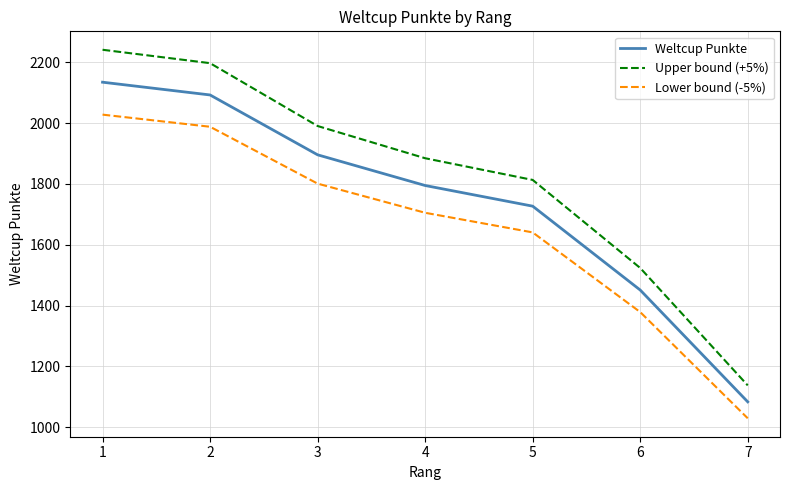

The value of Upper bound (+5%) at 6 is 2469.8. True or false?

False